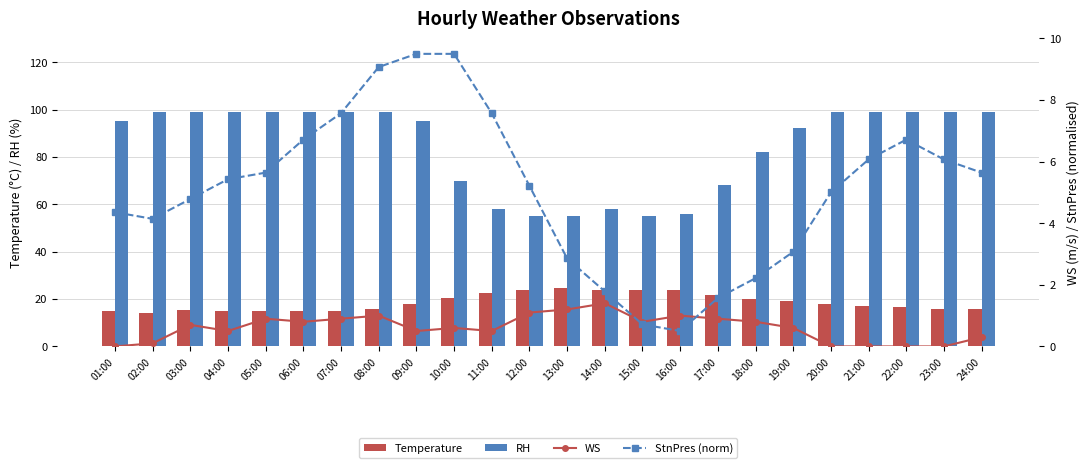

What is the approximate value of WS at 24:00?

0.3